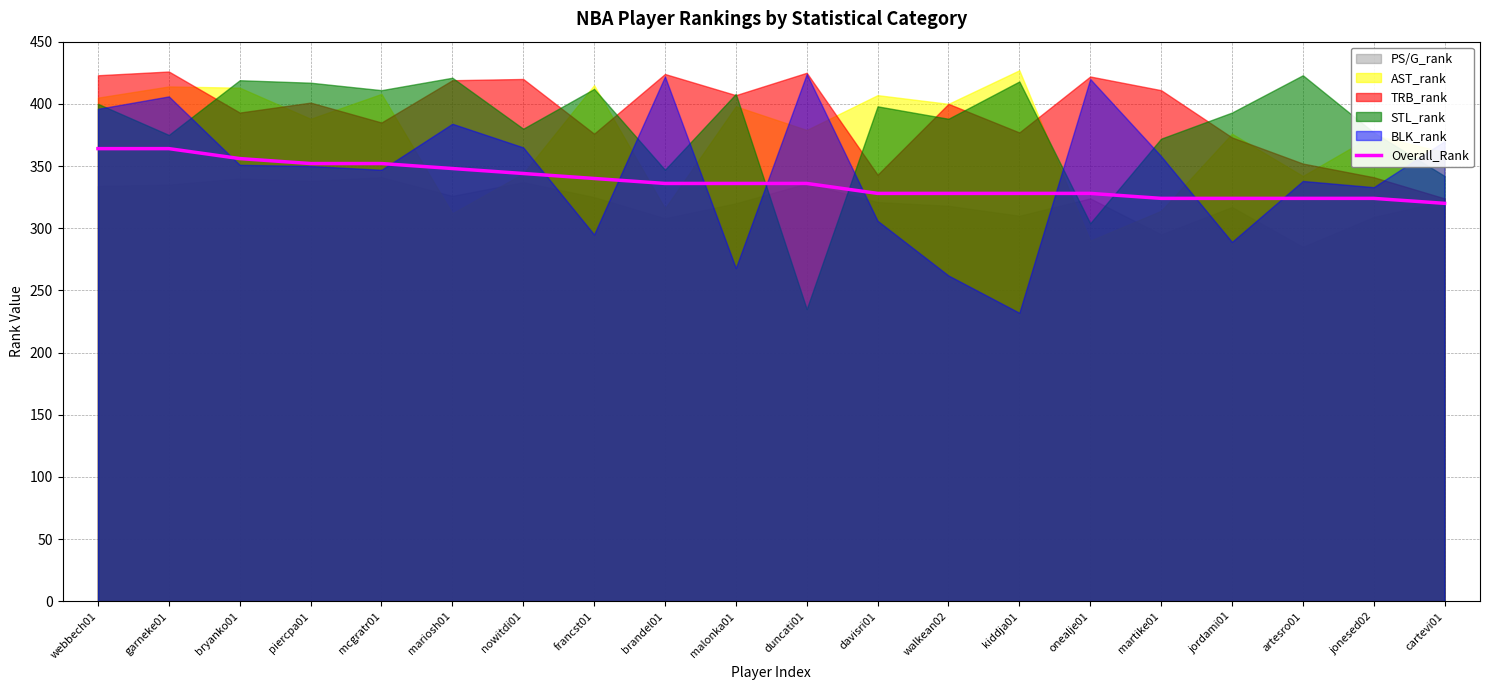

List the labels in order of value, largest first.

webbech01, garneke01, bryanko01, piercpa01, mcgratr01, mariosh01, nowitdi01, francst01, brandel01, malonka01, duncati01, davisri01, walkean02, kiddja01, onealje01, martike01, jordami01, artesro01, jonesed02, cartevi01